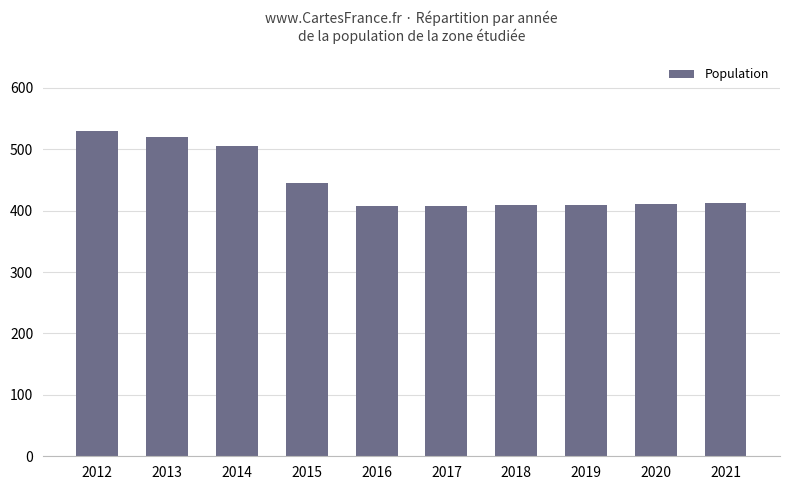

Which category has the highest value across all series?

2012